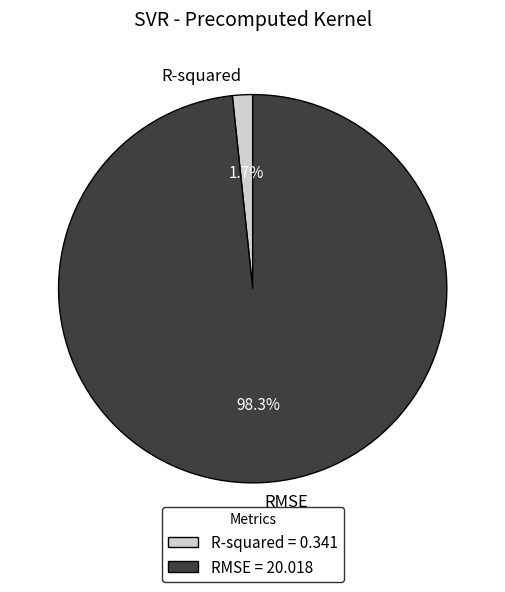

Combined, do R-squared and RMSE account for over 50%?

Yes